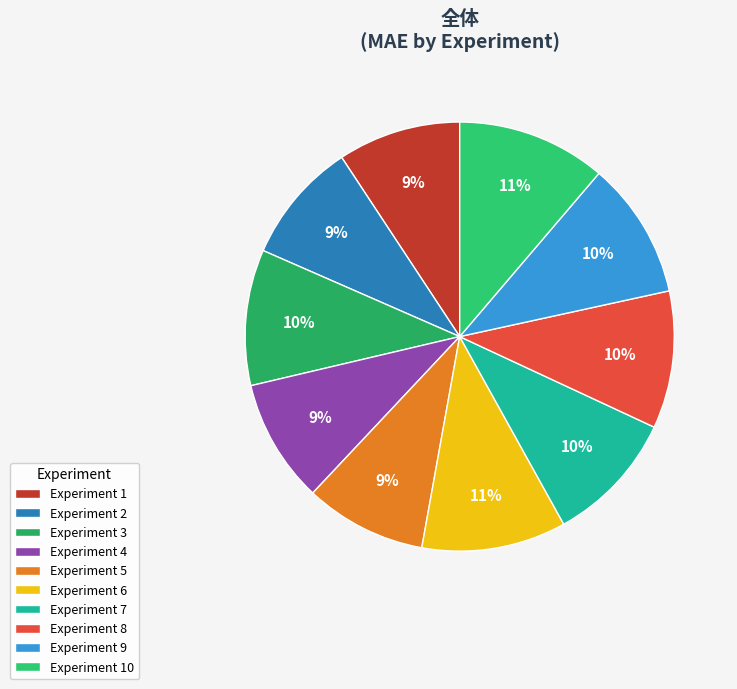

How many slices are in this pie chart?

10